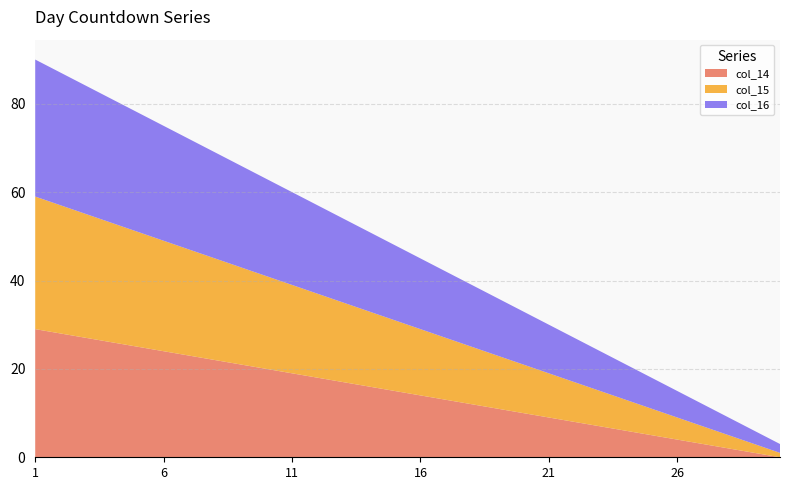

Reading right to left, transcribe all the data shown in this chart.

col_14: 0	1	2	3	4	5	6	7	8	9	10	11	12	13	14	15	16	17	18	19	20	21	22	23	24	25	26	27	28	29
col_15: 1	2	3	4	5	6	7	8	9	10	11	12	13	14	15	16	17	18	19	20	21	22	23	24	25	26	27	28	29	30
col_16: 2	3	4	5	6	7	8	9	10	11	12	13	14	15	16	17	18	19	20	21	22	23	24	25	26	27	28	29	30	31